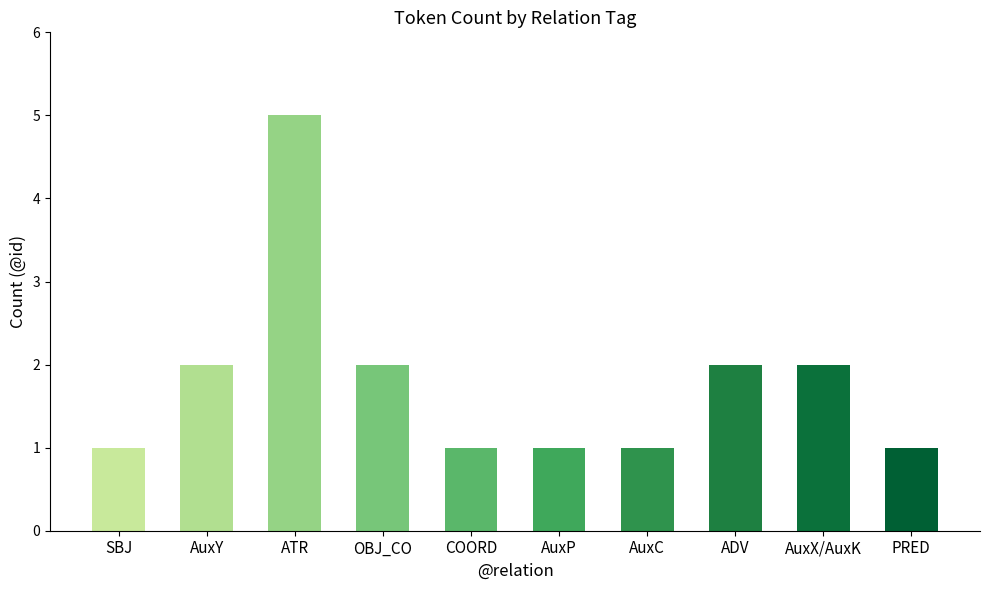

What is the minimum value shown in the chart?

1